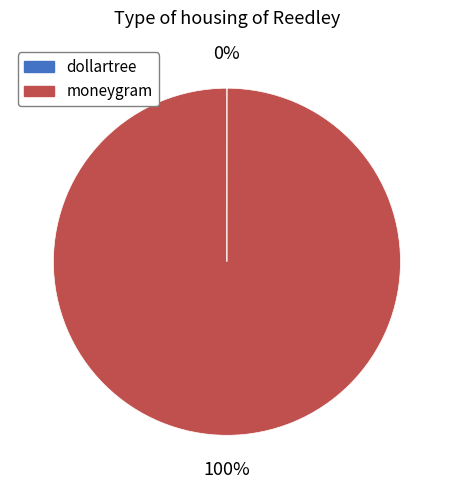

The moneygram slice represents 100% of the pie. True or false?

True